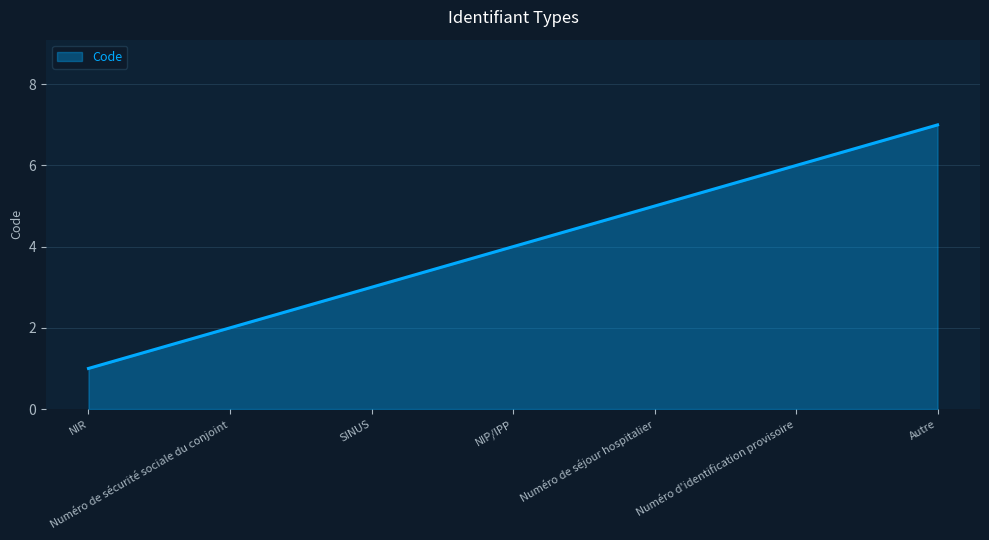

What is the approximate value at Numéro d'identification provisoire?

6